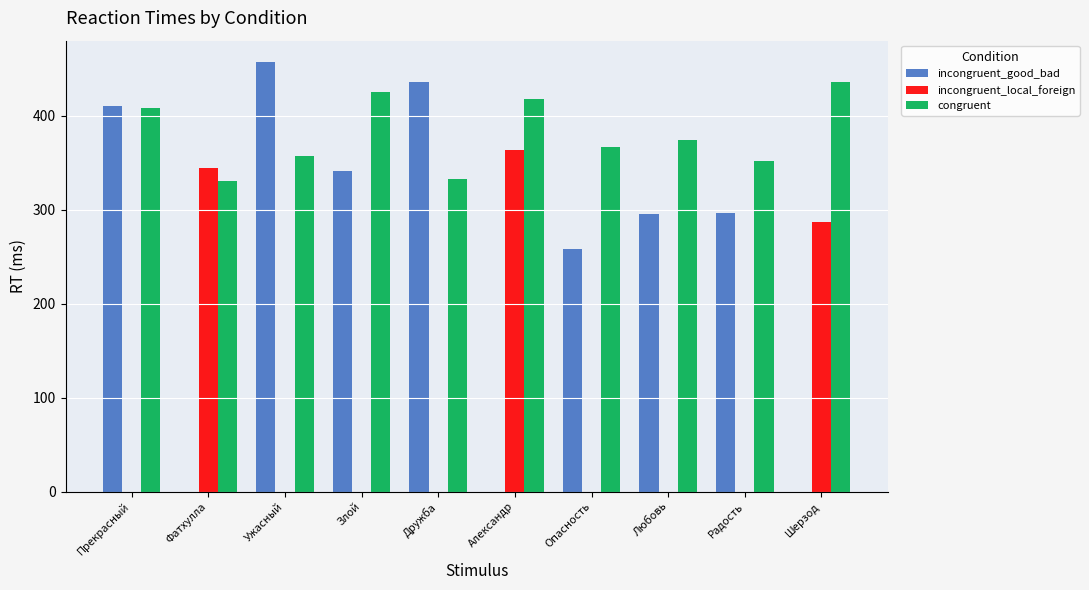

Where is congruent nearest to the value 383?

Любовь